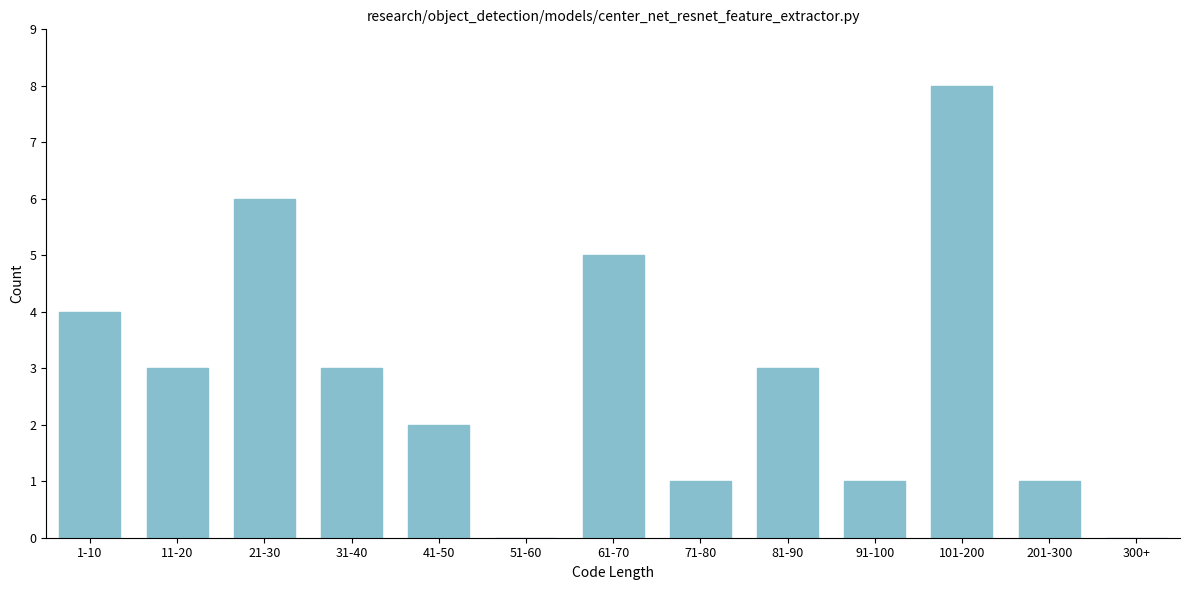

Reading right to left, extract all data points from this chart.

300+=0	201-300=1	101-200=8	91-100=1	81-90=3	71-80=1	61-70=5	51-60=0	41-50=2	31-40=3	21-30=6	11-20=3	1-10=4